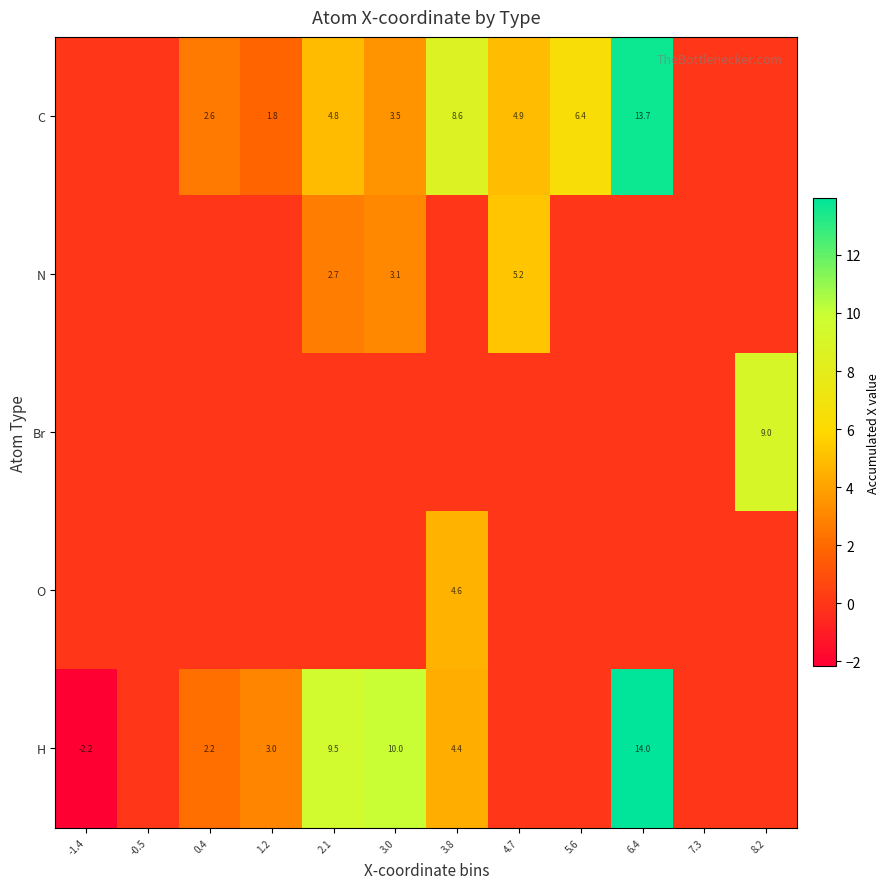

Which series has the largest total across all categories?

C